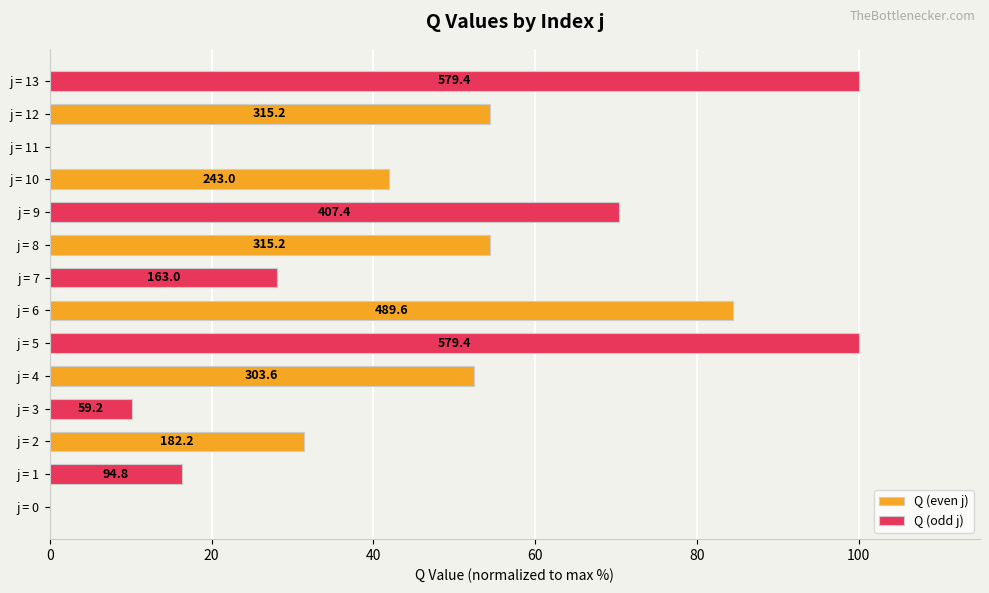

Which series has the widest spread of values?

Q (odd j)